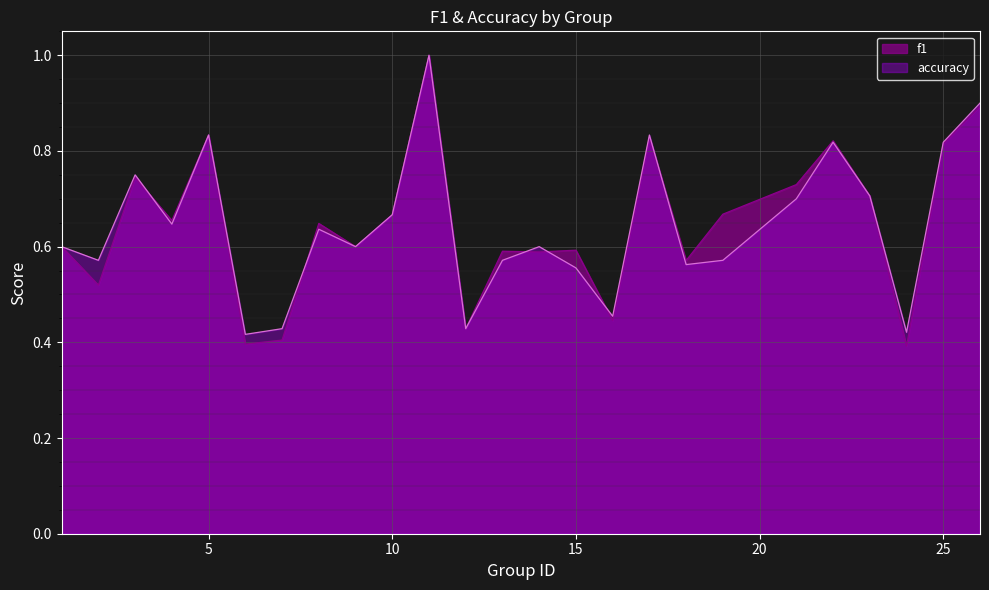

How many lines are shown in the chart?

2